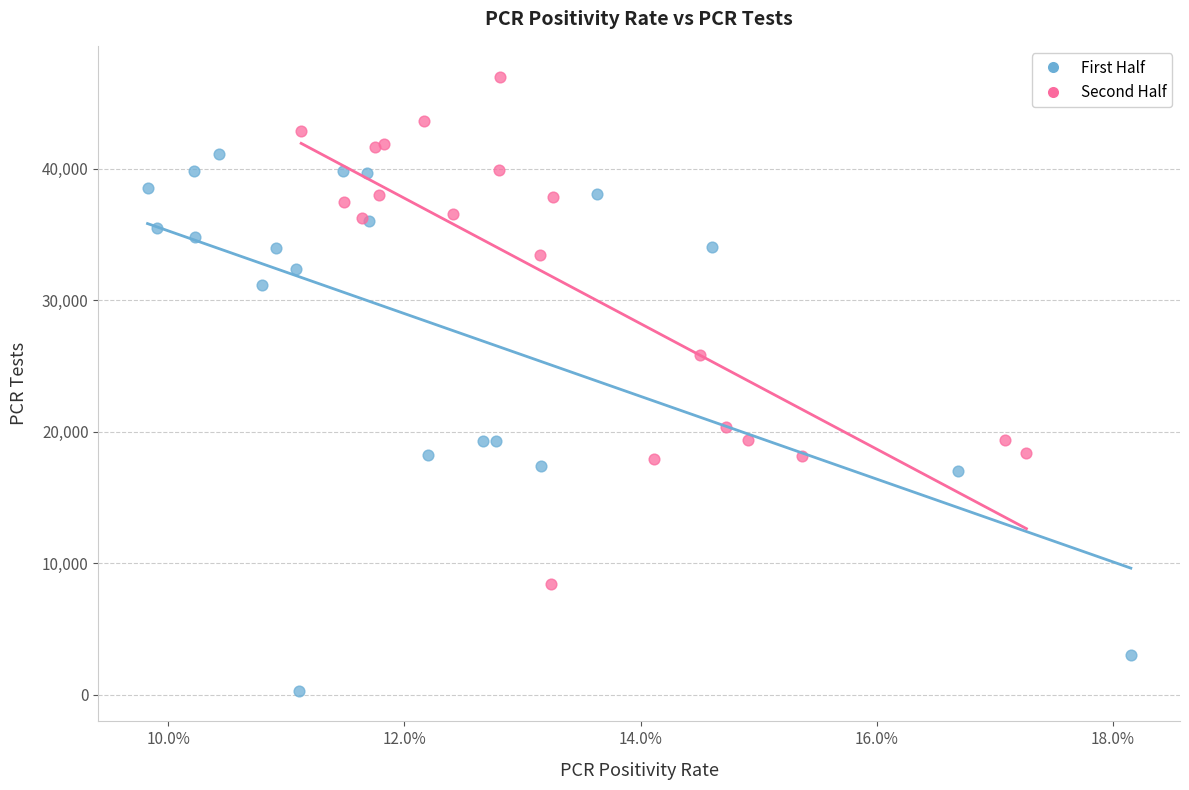

Which series reaches the maximum Y coordinate?

Second Half